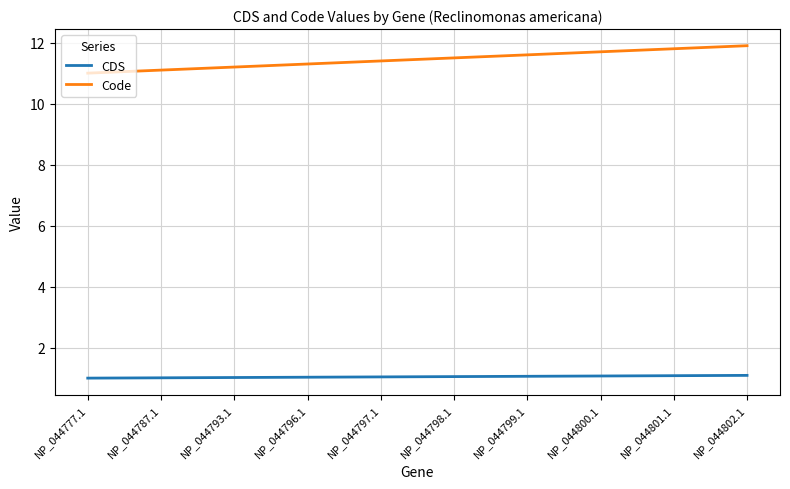

True or false: CDS and Code cross at least once.

False